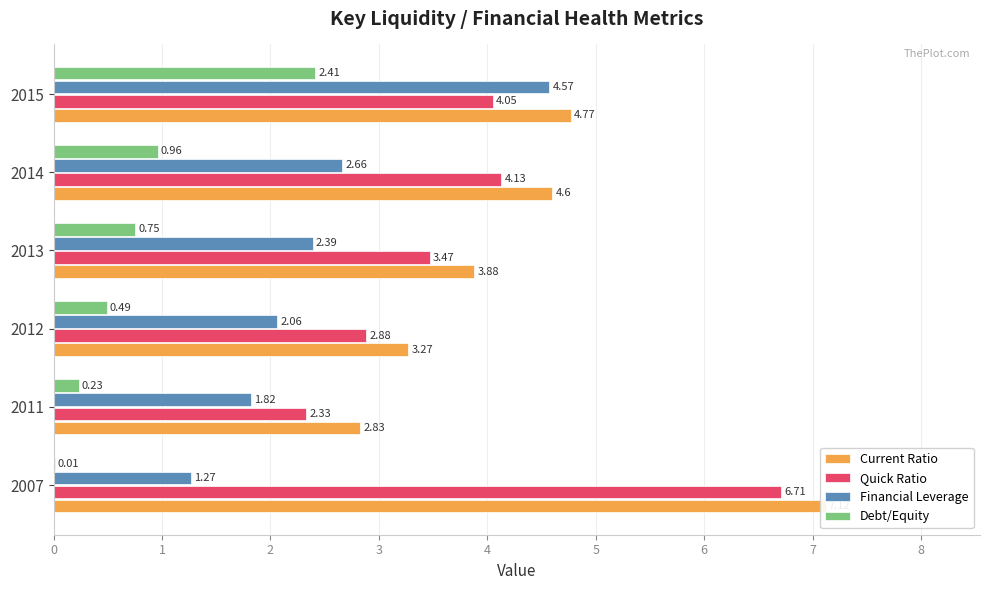

Rank the series by their maximum value, from highest to lowest.

Current Ratio, Quick Ratio, Financial Leverage, Debt/Equity